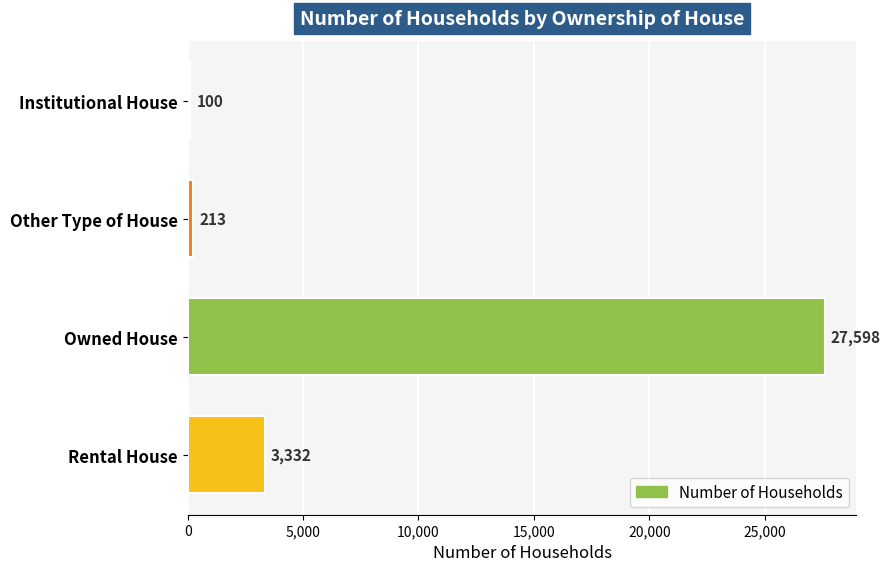

Reading top to bottom, what are all the values shown in this chart?

Institutional House=100	Other Type of House=213	Owned House=27598	Rental House=3332